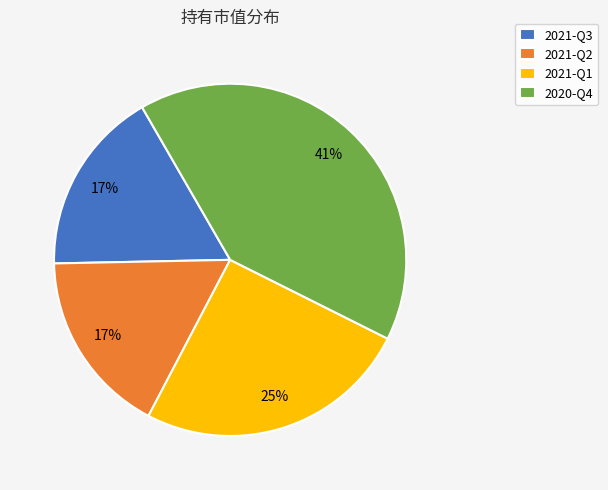

Which category has the biggest portion of the pie?

2020-Q4